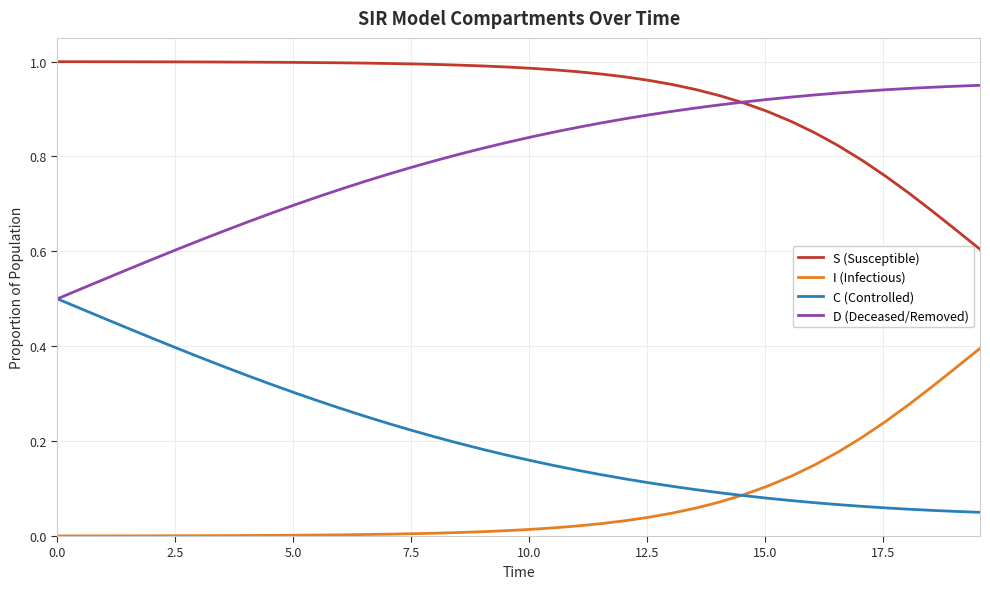

True or false: I (Infectious) and S (Susceptible) intersect in this chart.

False